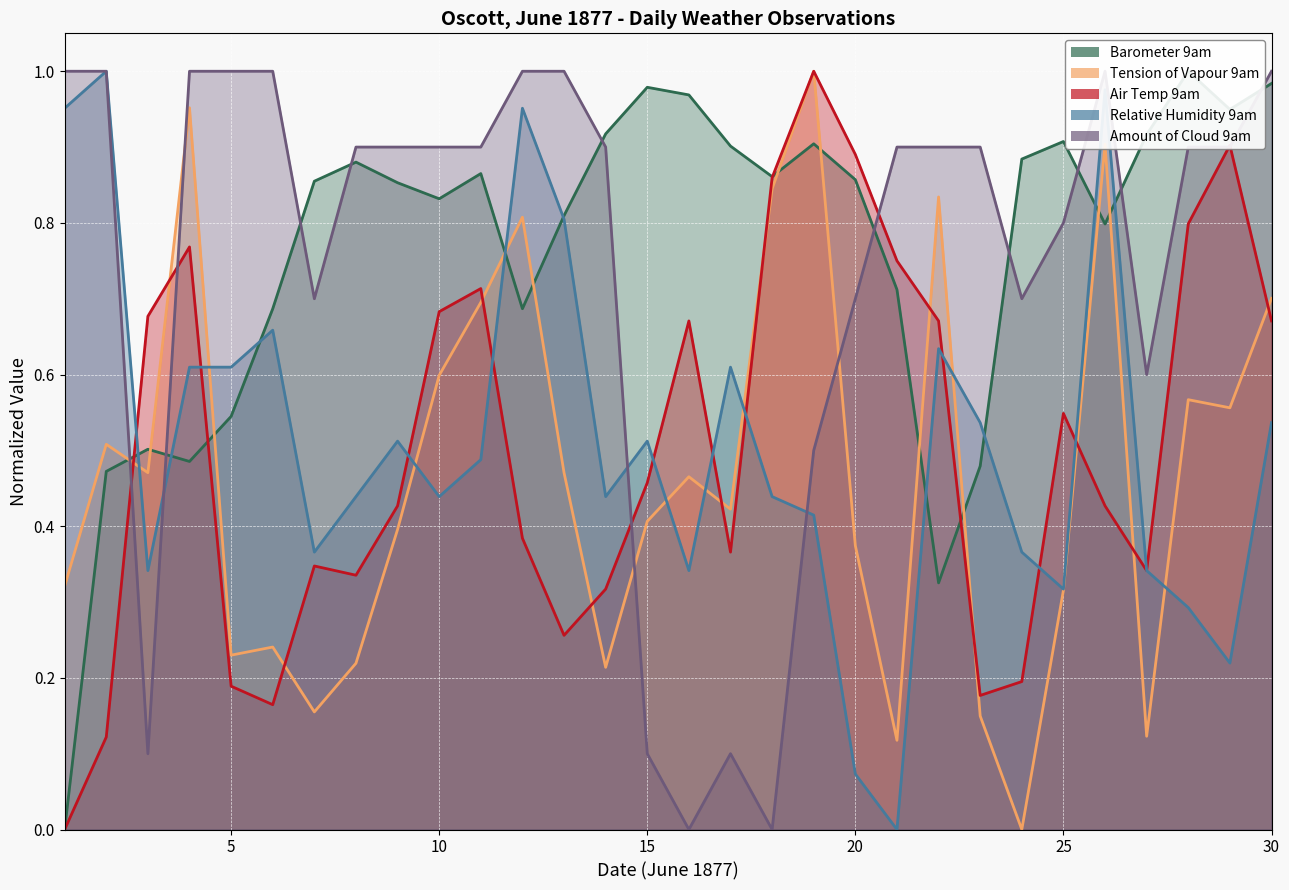

What is the difference between the maximum and second lowest values in the Tension of Vapour 9am series?

0.9